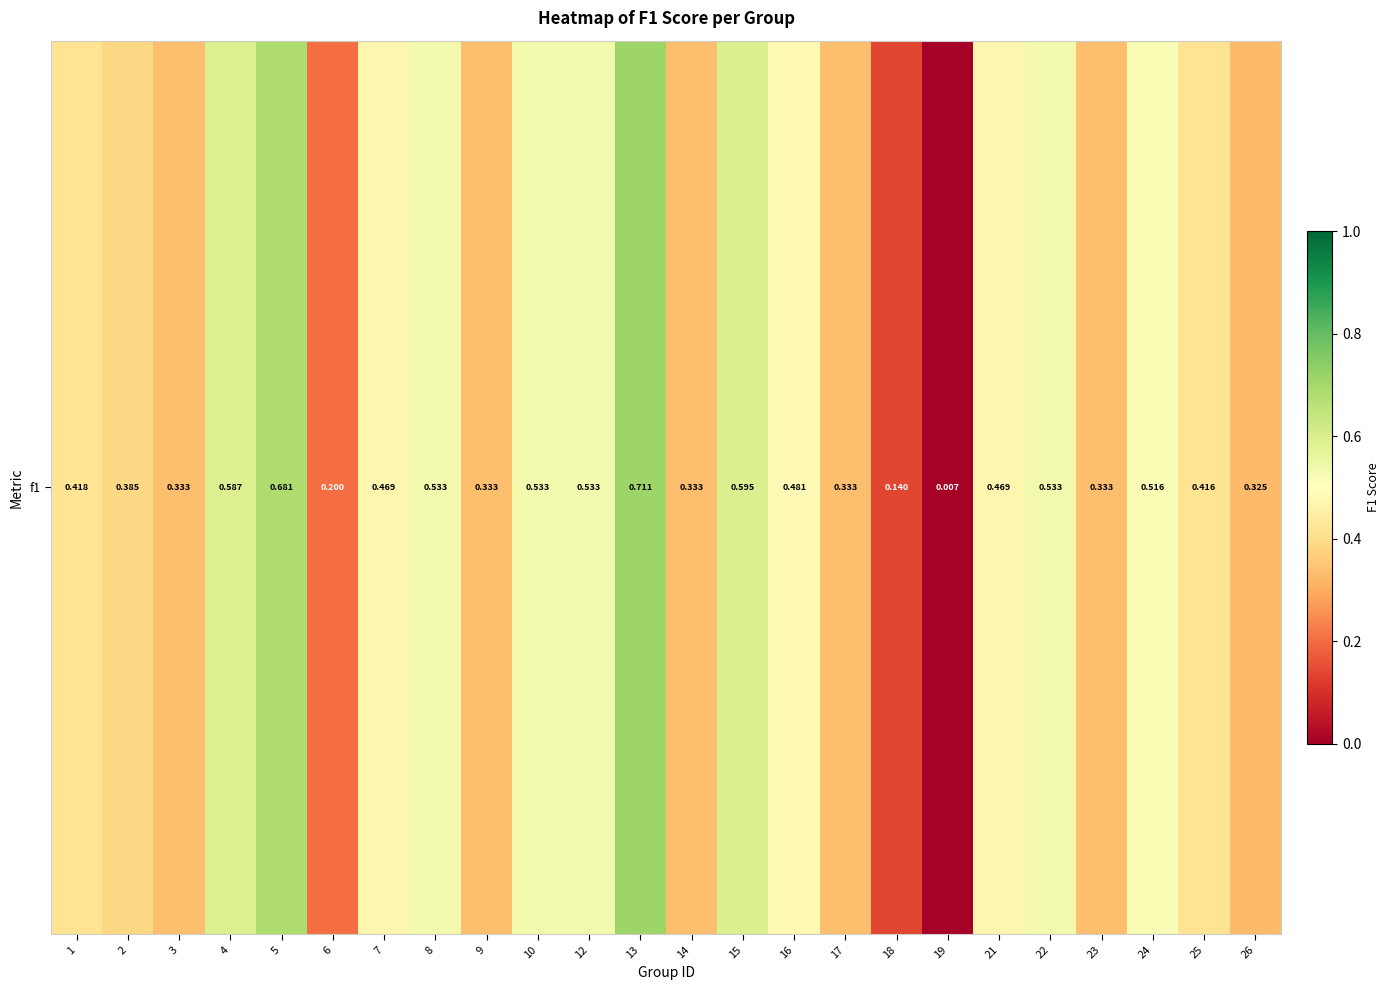

What is the difference between the values at 16 and 9?

0.1